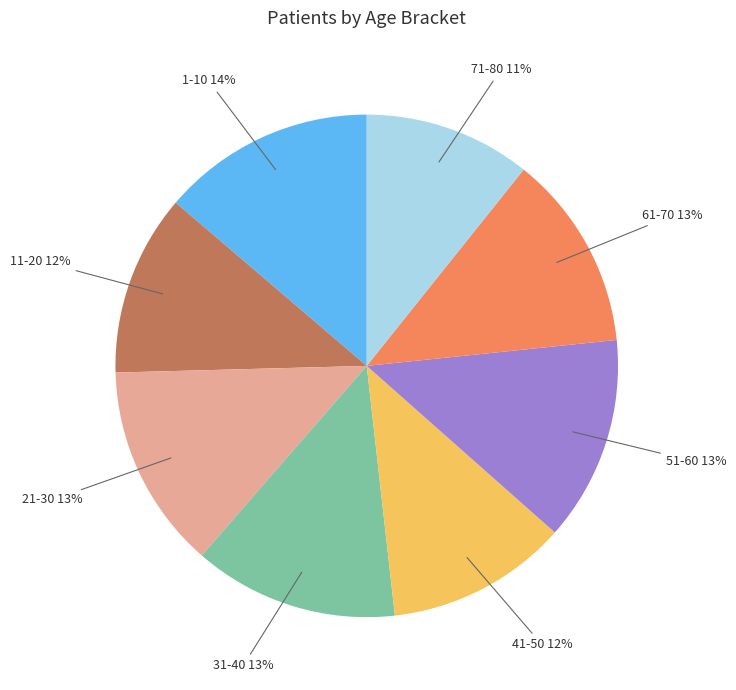

Does any single category account for the majority?

No